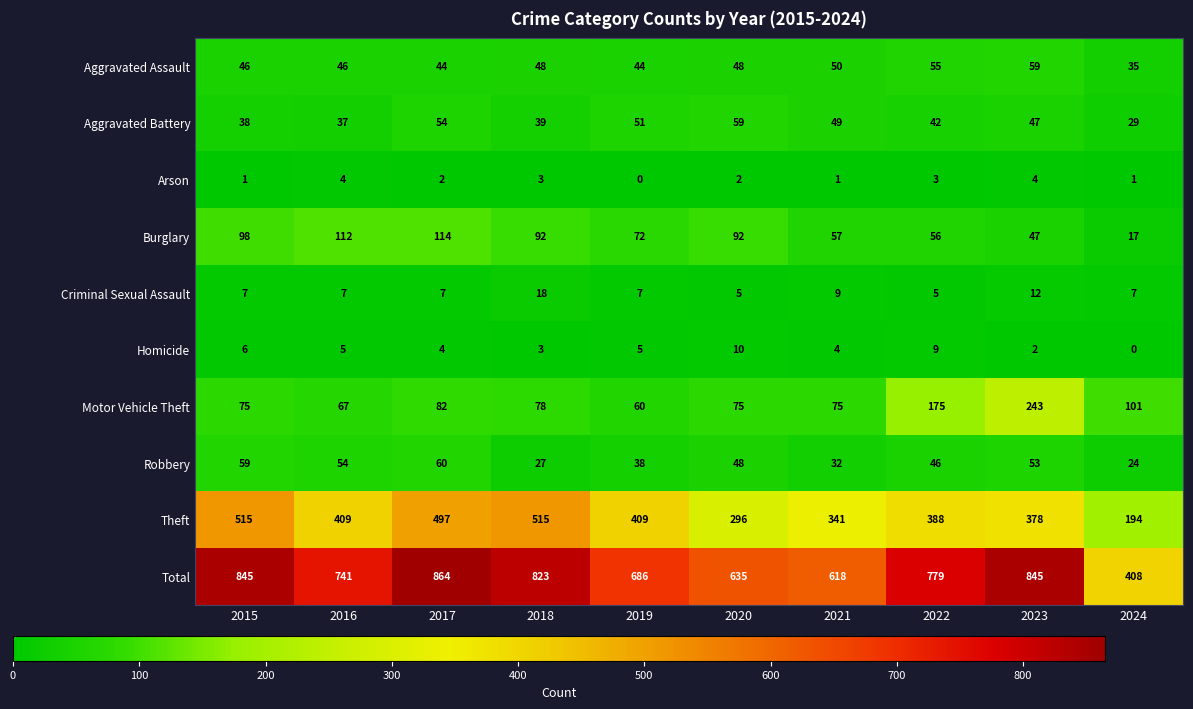

What is the difference between the second highest and minimum values in the Aggravated Battery series?

25